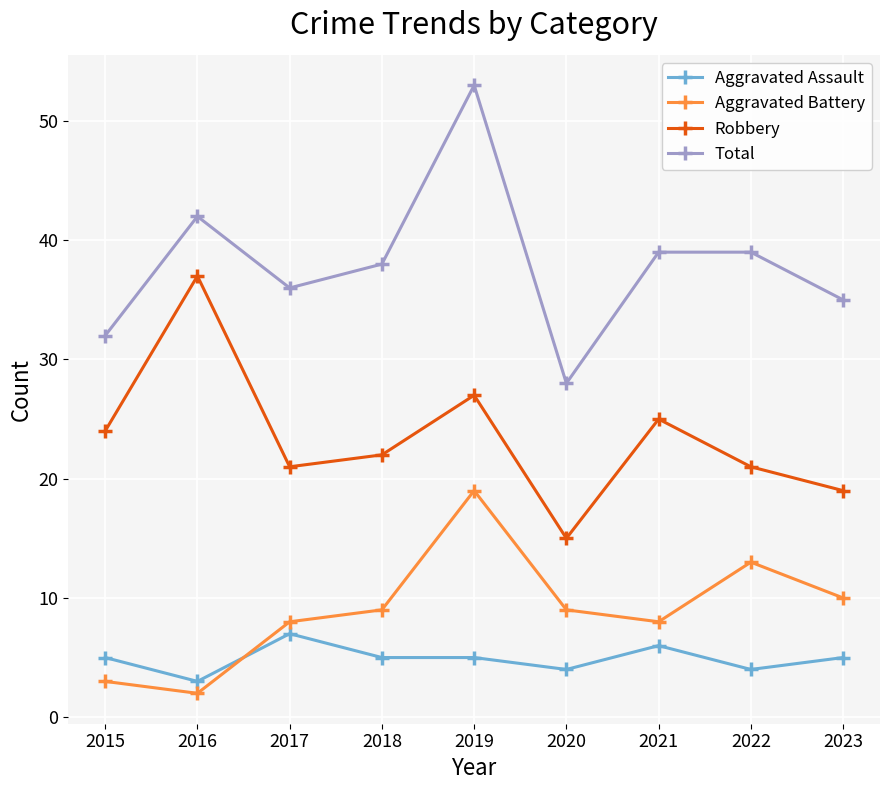

Which label corresponds to the largest value in the chart?

2019